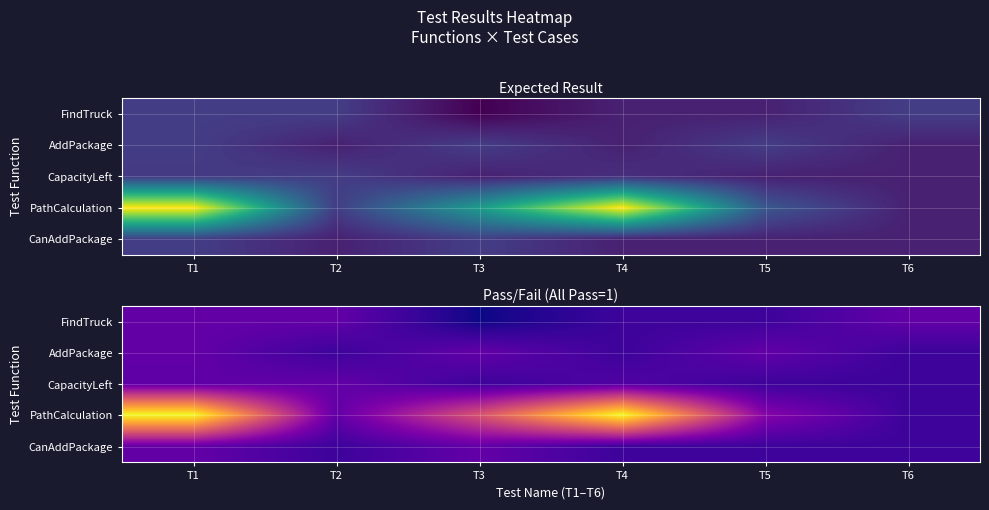

Rank the series by their maximum value, from lowest to highest.

FindTruck, AddPackage, CapacityLeft, CanAddPackage, PathCalculation